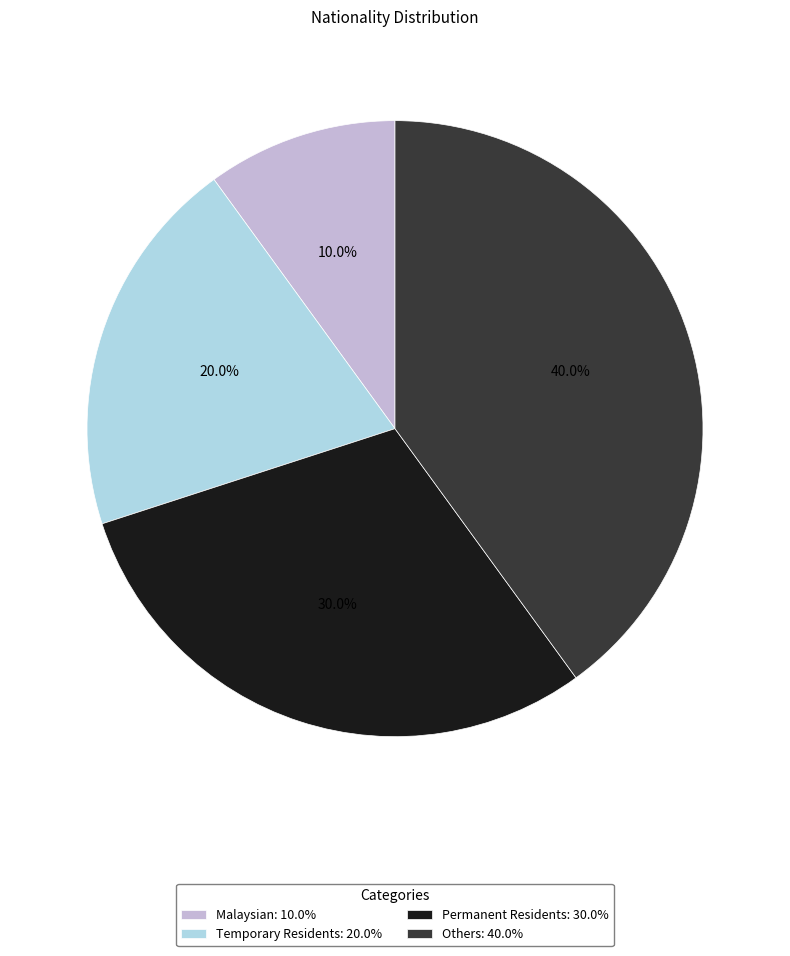

How many slices are in this pie chart?

4